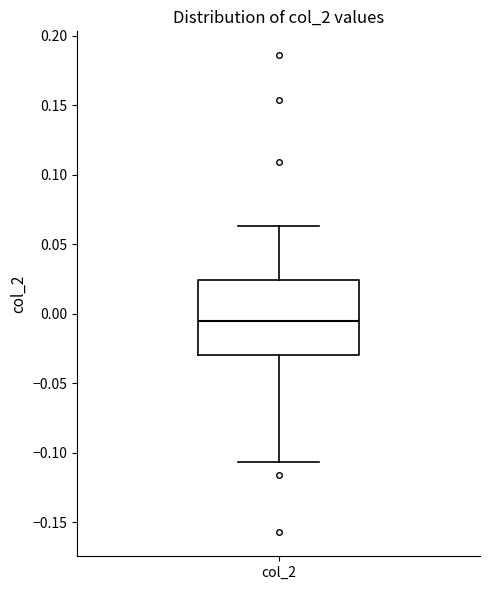

Read this box plot against the y-axis: the position of the median line, the range covered by the box, and the ends of both whiskers. The values are not printed on the chart, so give them approximately, as read against the axis.

median -0.005, box -0.030 to 0.025, whiskers -0.105 to 0.065